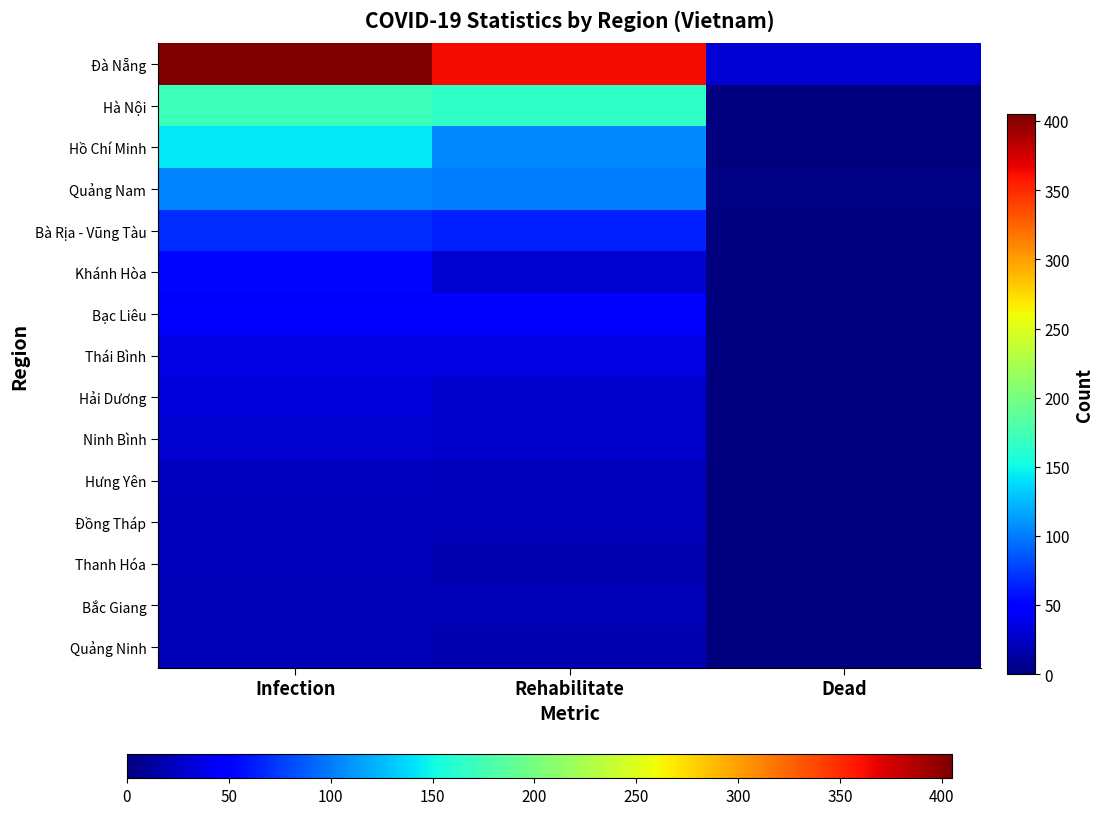

What is the difference between the highest and lowest values at Rehabilitate?

345